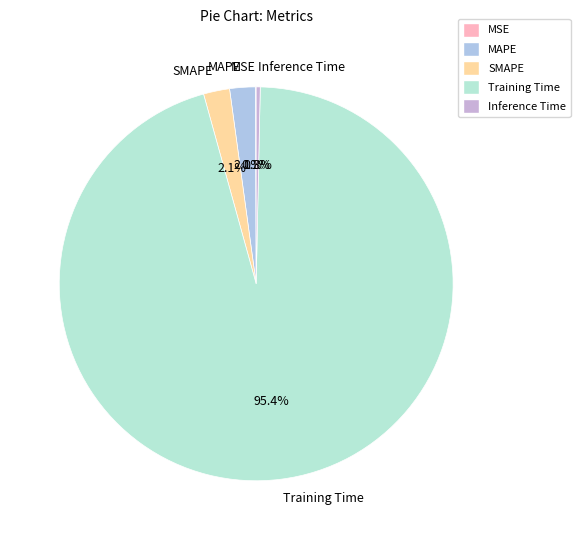

Which category accounts for the majority?

Training Time